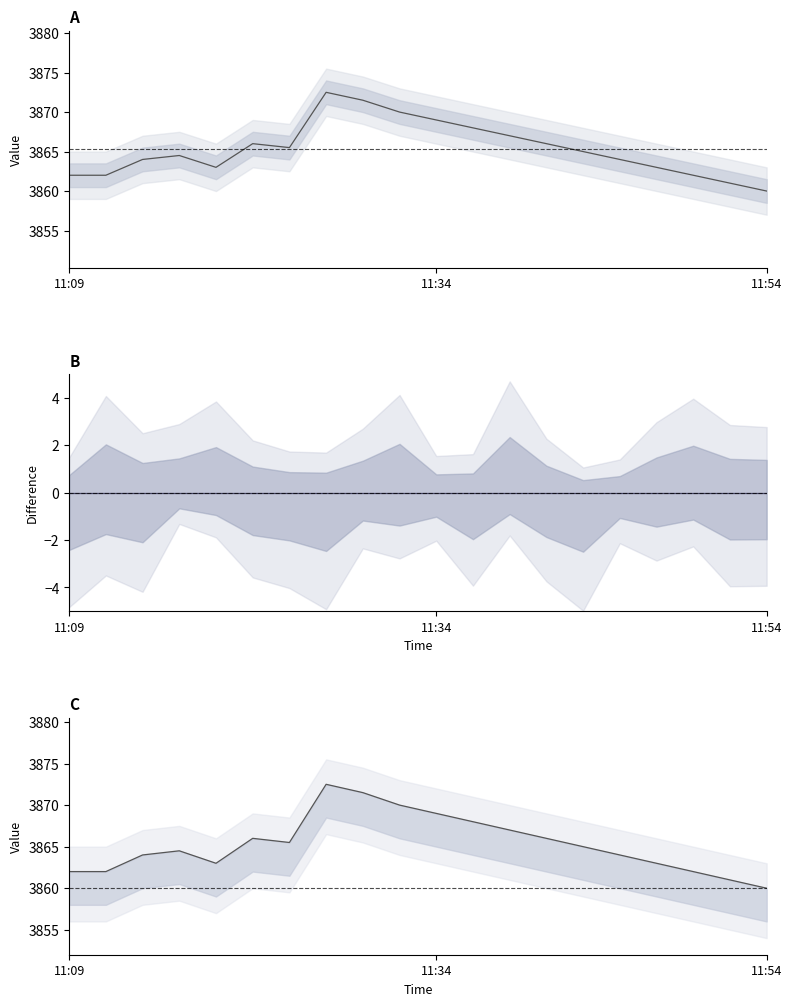

Reading left to right, what are all the values shown in this chart?

Predict: 3862.0	3862.0	3864.0	3864.5	3863.0	3866.0	3865.5	3872.5	3871.5	3870.0	3869.0	3868.0	3867.0	3866.0	3865.0	3864.0	3863.0	3862.0	3861.0	3860.0
Predict - Real: 0.0	0.0	0.0	0.0	0.0	0.0	0.0	0.0	0.0	0.0	0.0	0.0	0.0	0.0	0.0	0.0	0.0	0.0	0.0	0.0
Real: 3862.0	3862.0	3864.0	3864.5	3863.0	3866.0	3865.5	3872.5	3871.5	3870.0	3869.0	3868.0	3867.0	3866.0	3865.0	3864.0	3863.0	3862.0	3861.0	3860.0